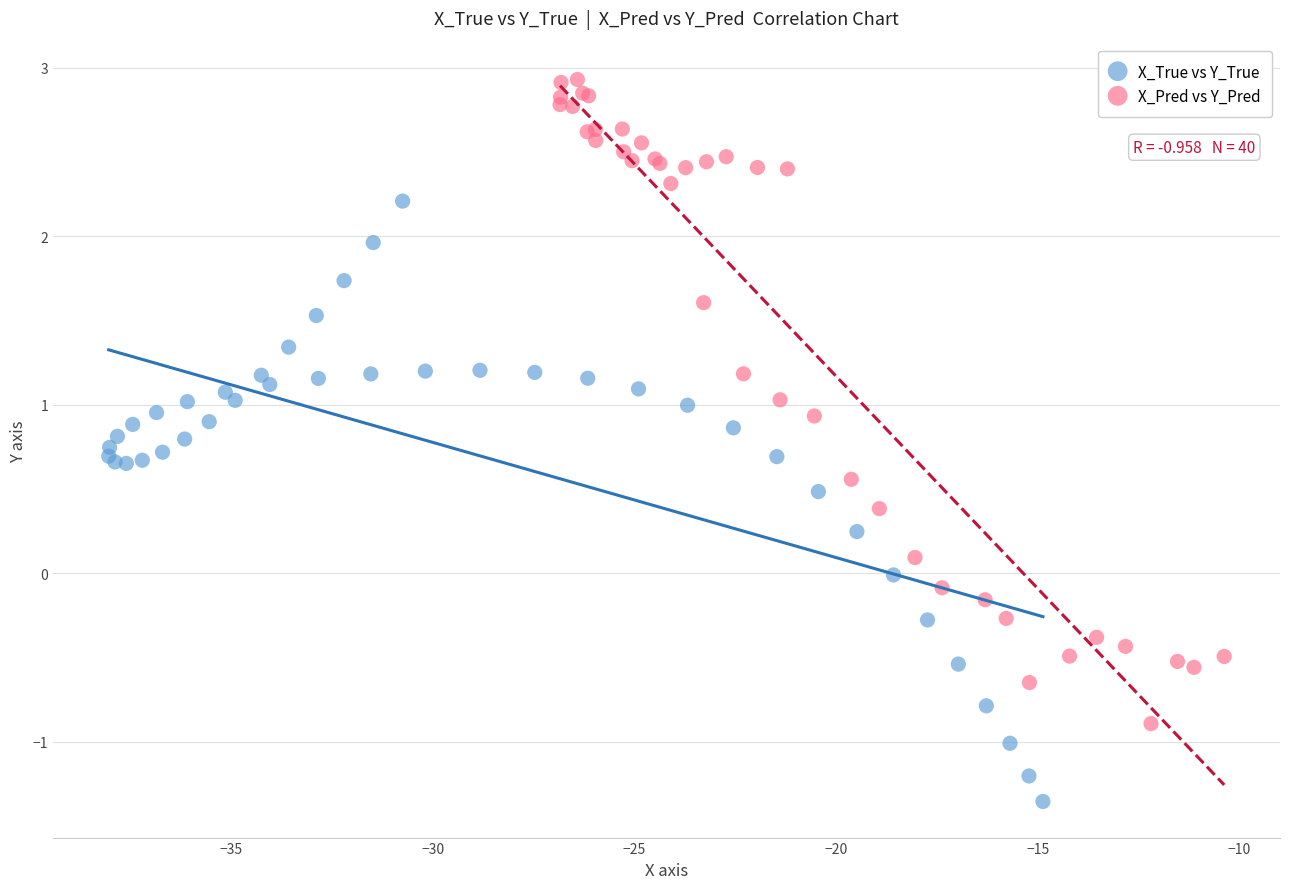

Which series has the largest Y range (max minus min)?

X_Pred vs Y_Pred